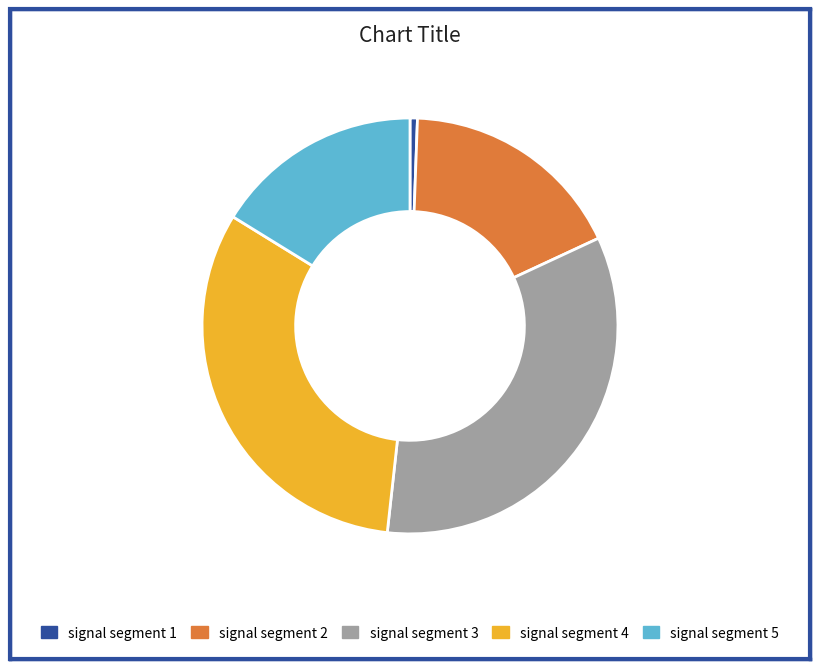

True or false: signal segment 5 accounts for 24% of the total.

False